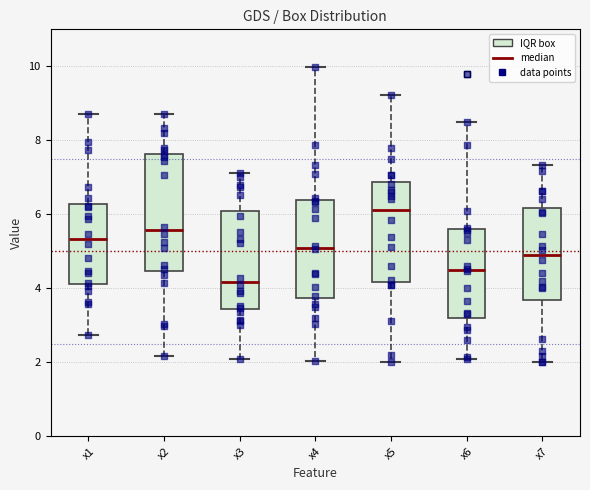

Which box has the highest median line?

x5